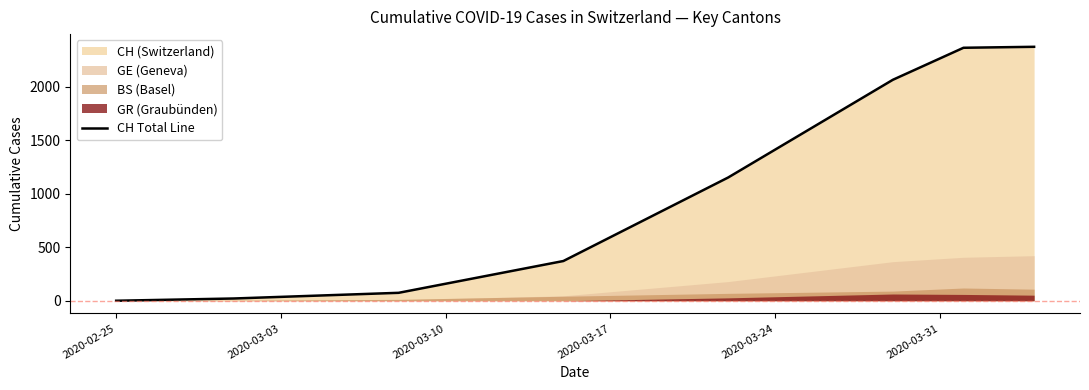

What is the average value?

1052